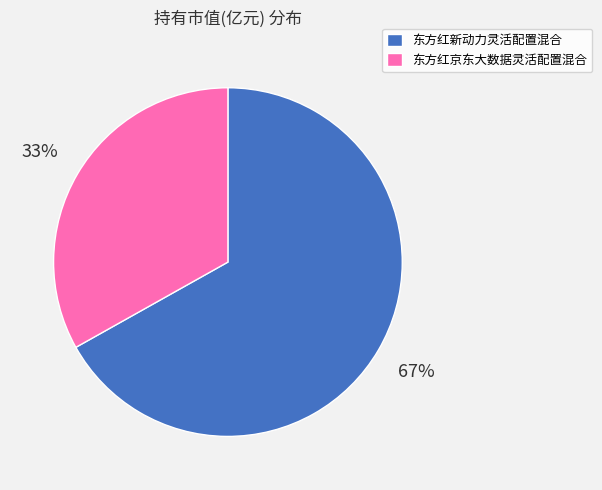

To the nearest percent, what is the difference between the 东方红京东大数据灵活配置混合 and 东方红新动力灵活配置混合 slice percentages?

34%